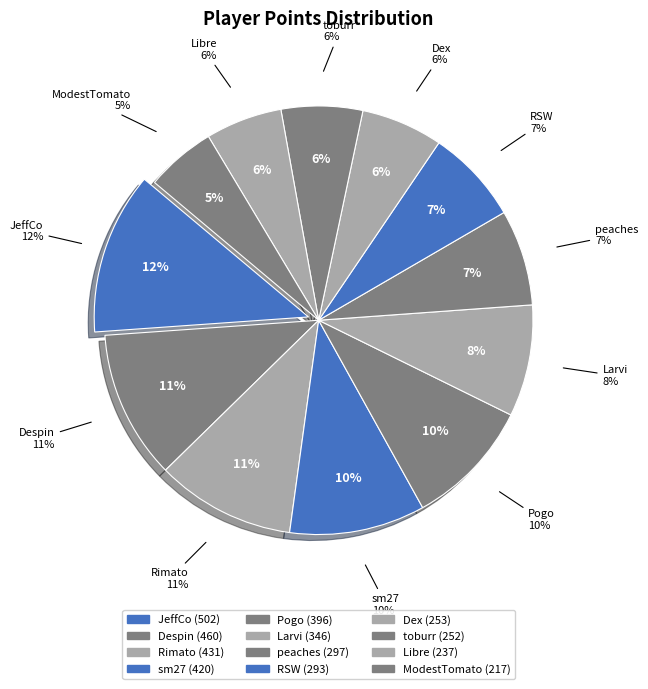

Is it true that Pogo is 10% of the pie?

True